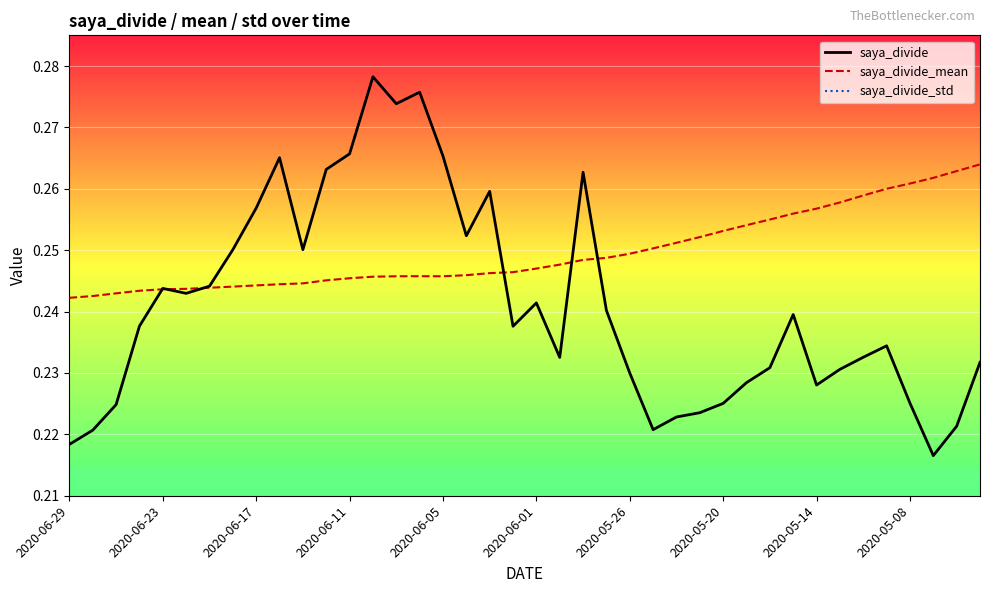

How many lines are shown in the chart?

3